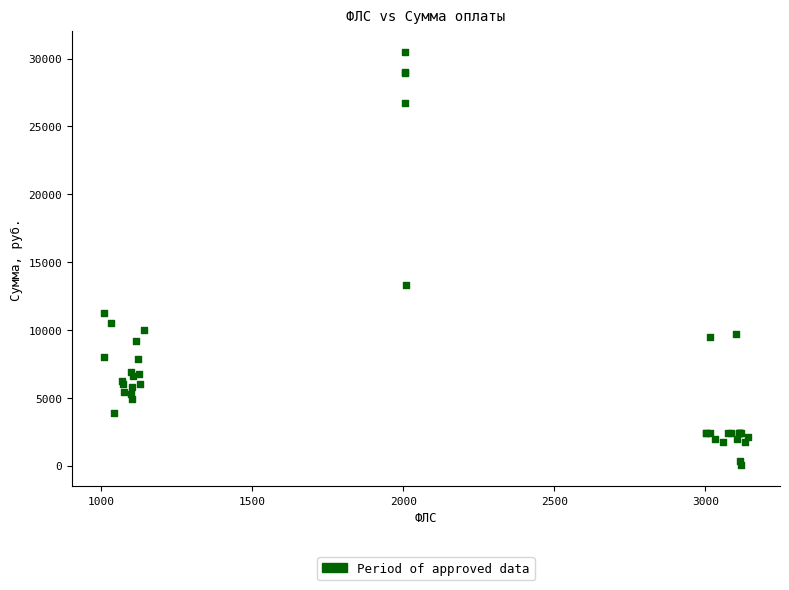

What Y value in the scatter plot is closest to 15246?

13324.0